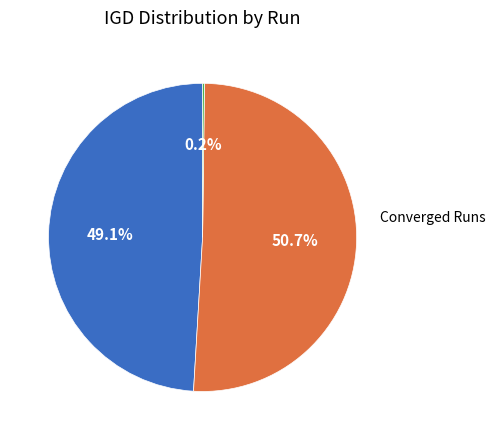

Does any single category account for the majority?

Yes